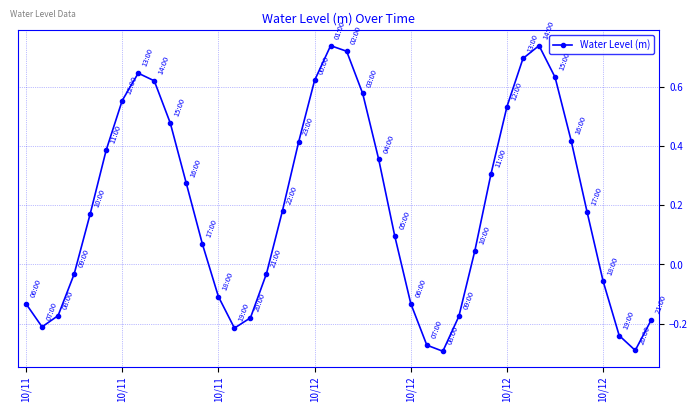

What is the sum of all values?

7.7